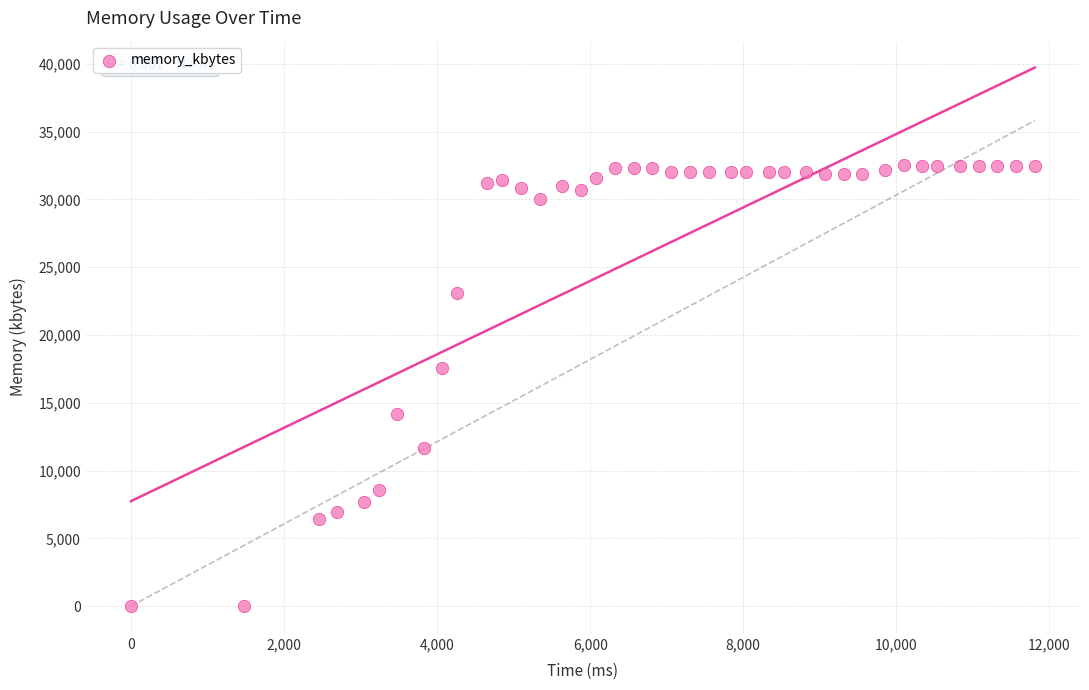

What Y value in the scatter plot is closest to 16282?

17536